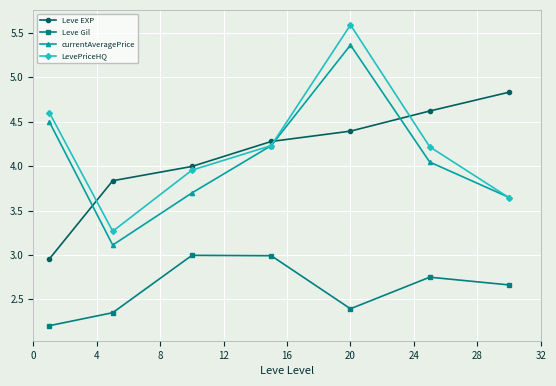

Which series has the widest spread of values?

LevePriceHQ